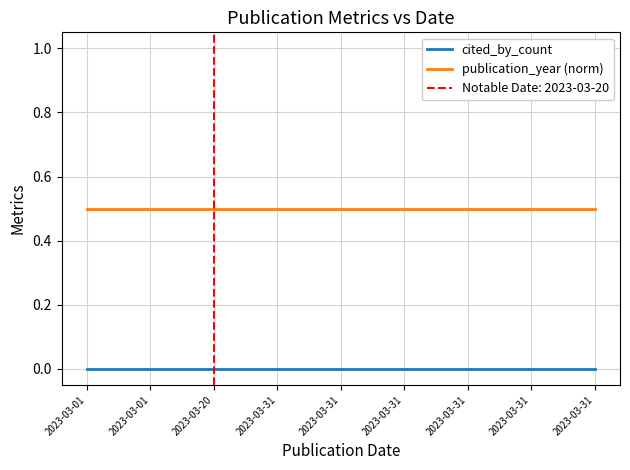

At which category is the sum across all series the highest?

2023-03-01